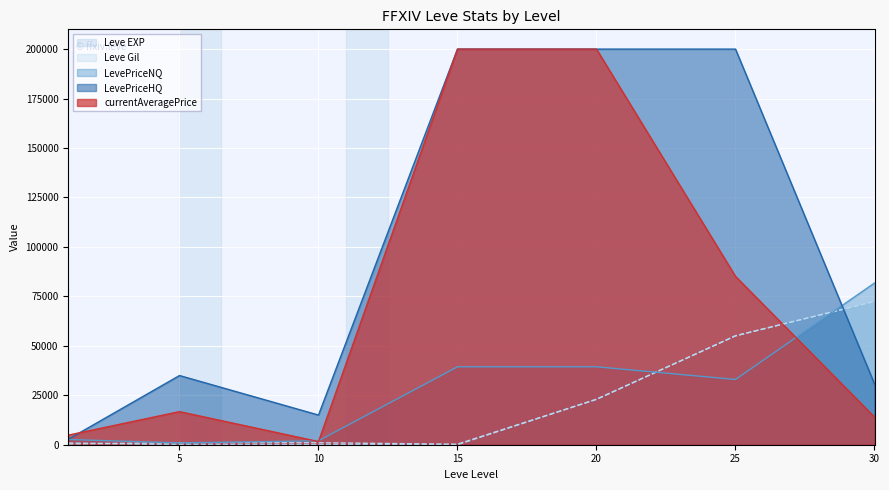

At how many categories does at least one series exceed 137372?

3